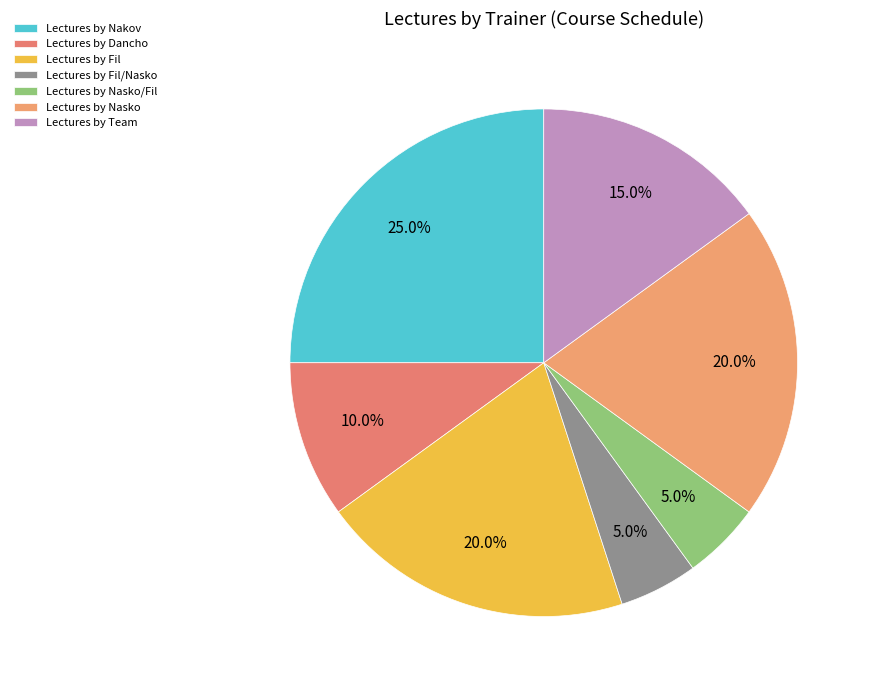

To the nearest percent, what is the average slice percentage?

14%